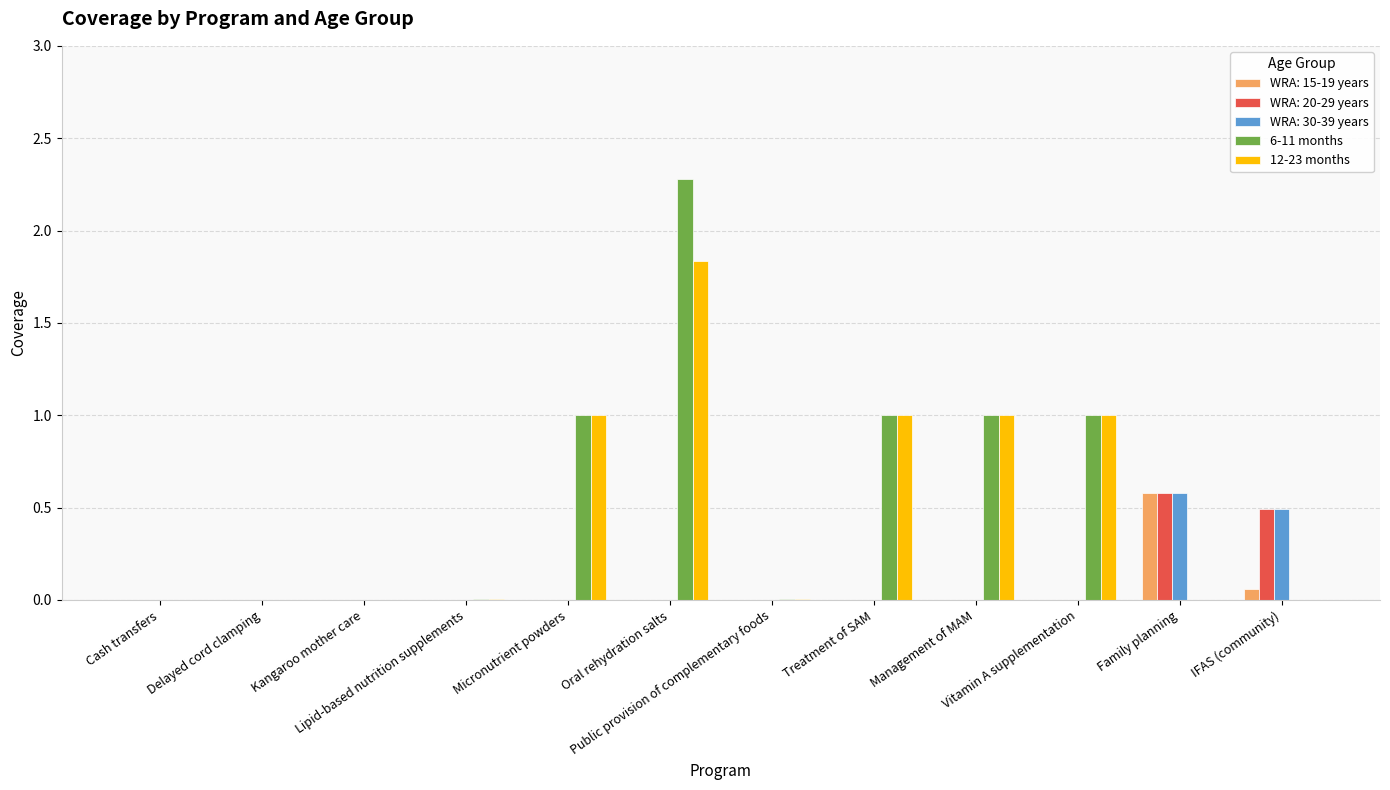

What is the greatest value displayed?

2.3